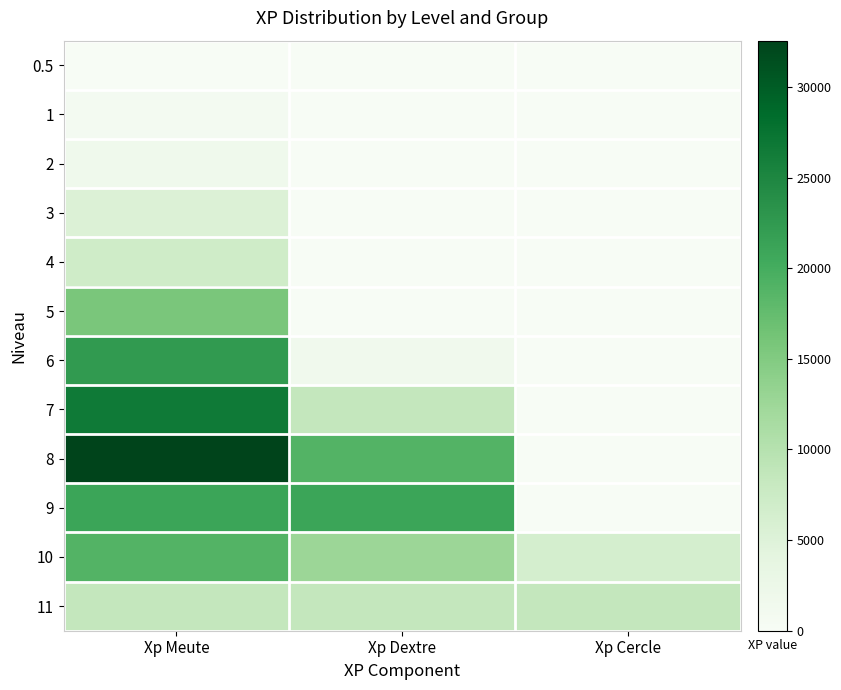

What is the maximum value shown in the chart?

32550.0